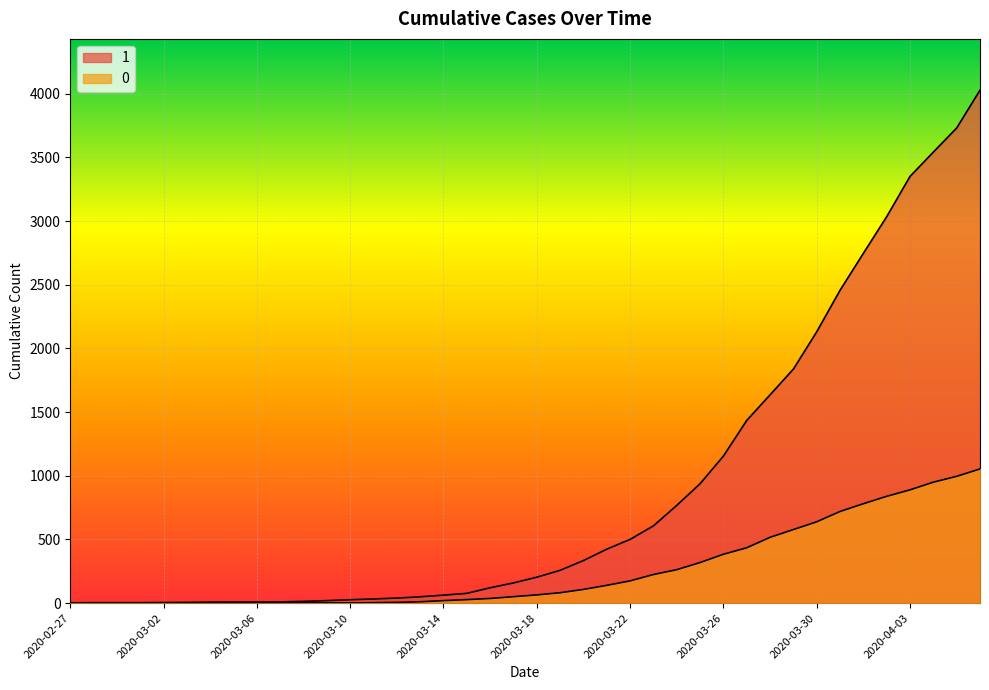

The 1 series shows 607 at 2020-03-23. True or false?

True